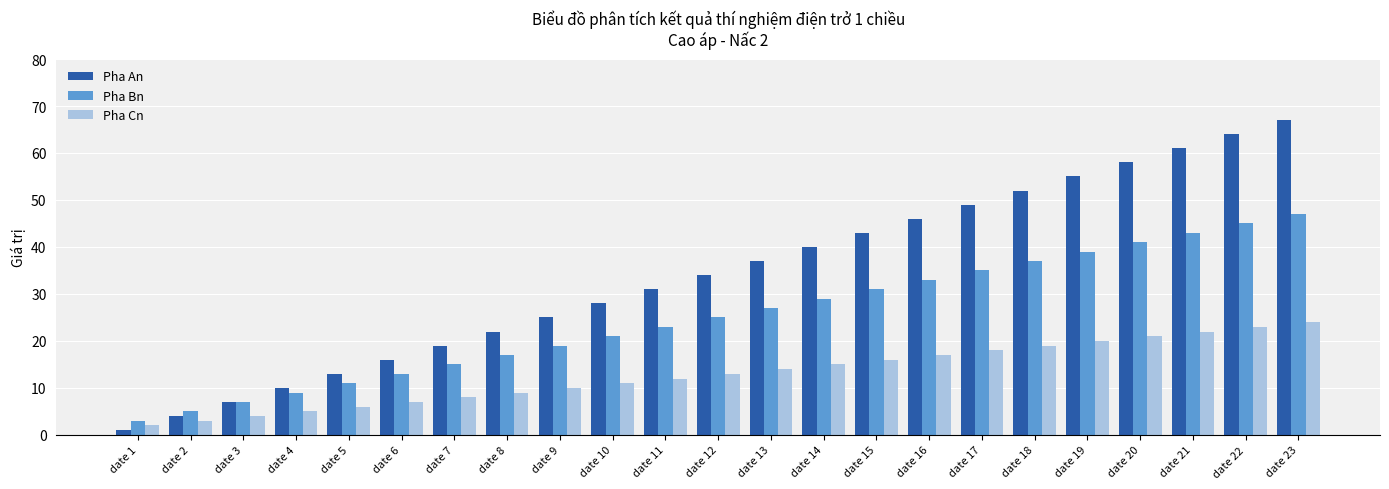

Does the chart contain any negative values?

No